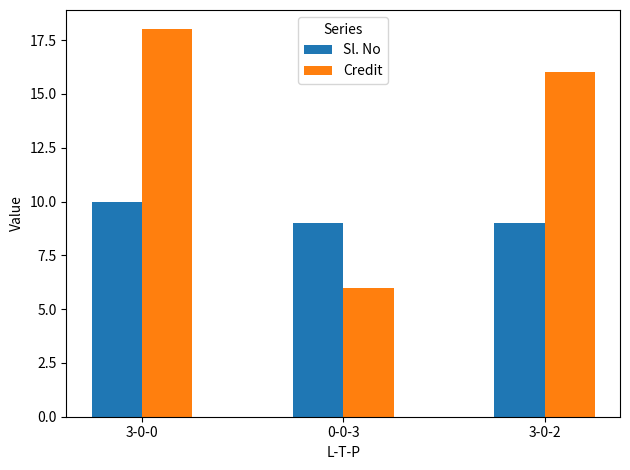

What is the sum of the Sl. No values at 3-0-2 and 0-0-3?

18